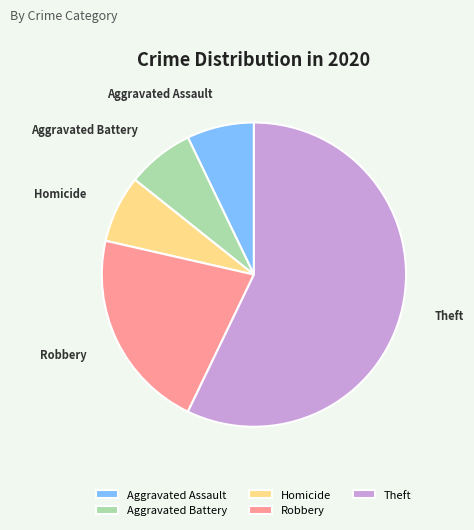

What is the majority slice?

Theft